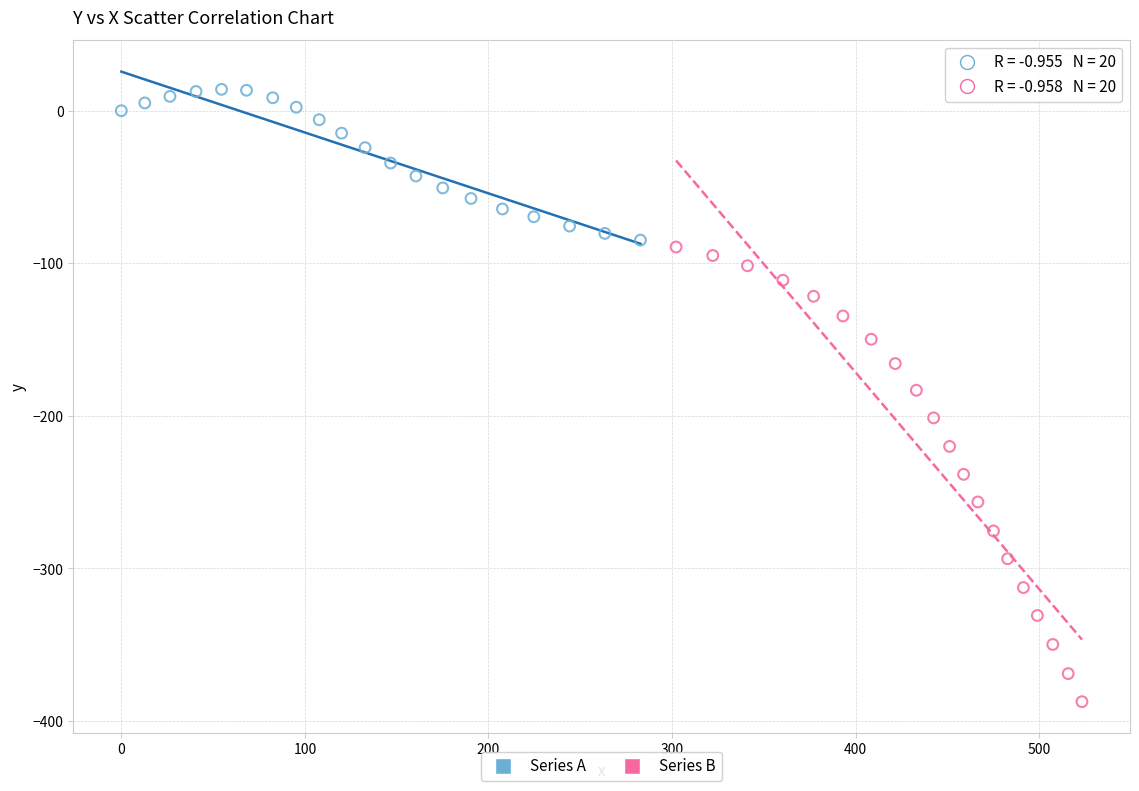

What are all the series names shown in the legend?

Series A, Series B